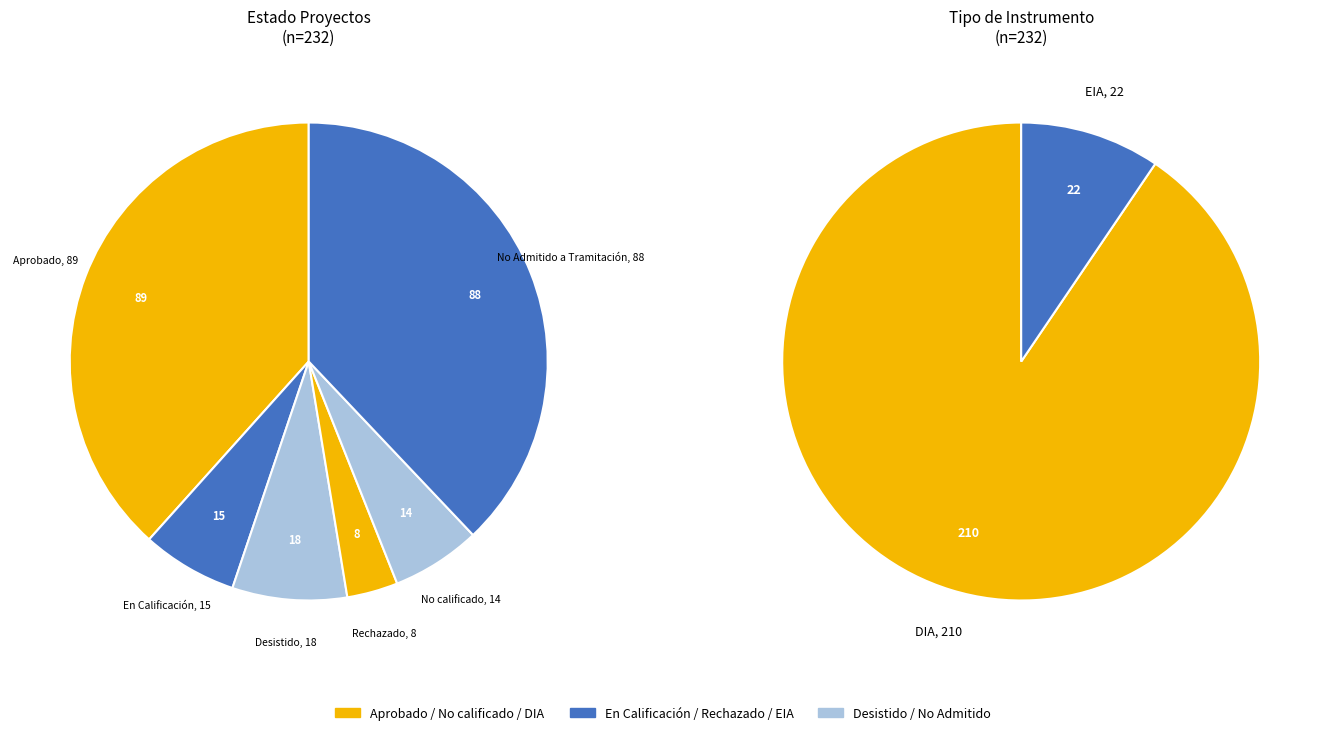

To the nearest percent, what is the difference between the largest and smallest slice percentages?

35%